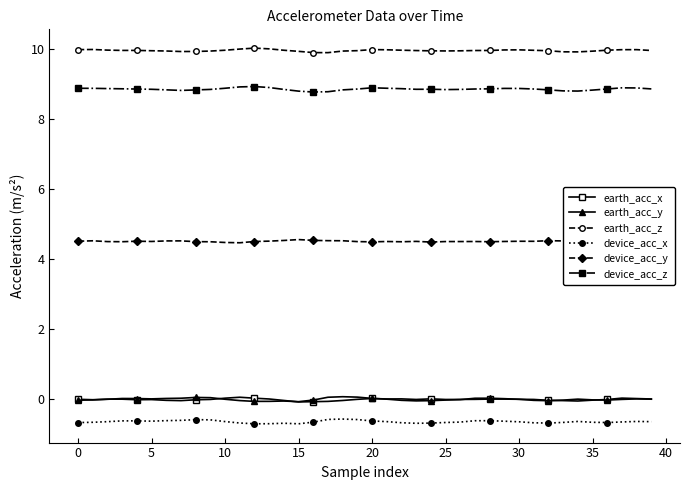

What is the greatest value displayed?

10.0